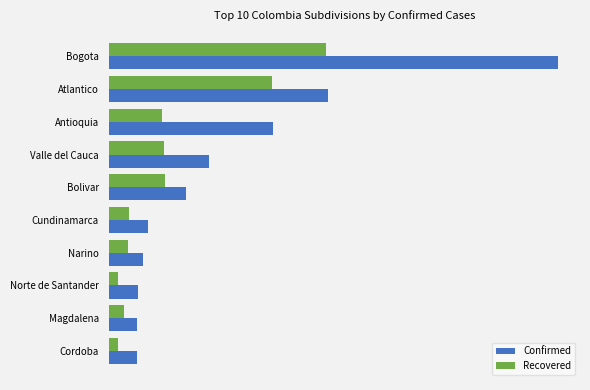

What are all the series names shown in the legend?

Confirmed, Recovered